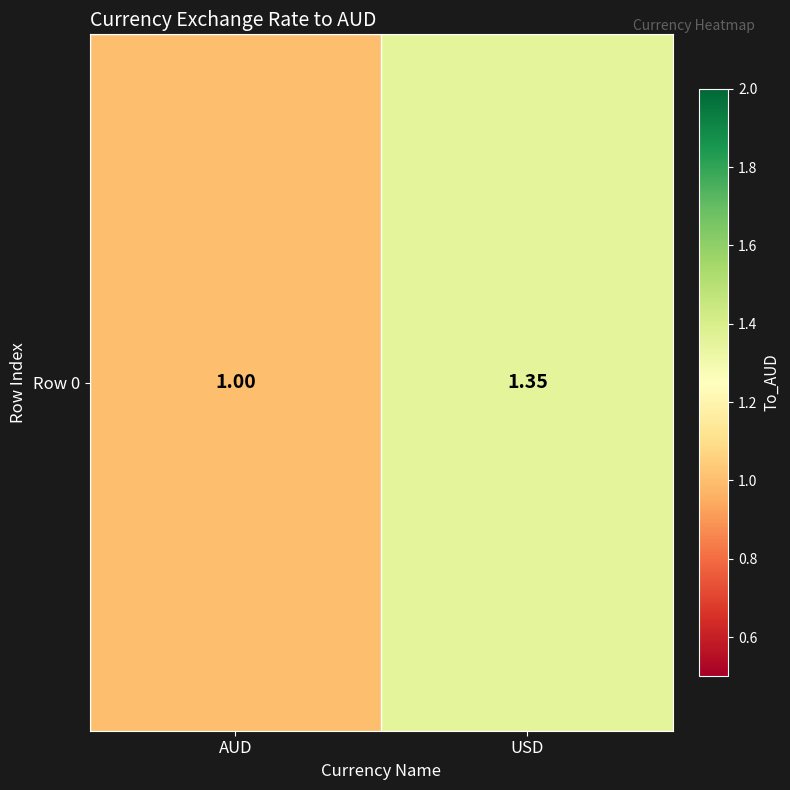

What is the difference between the maximum and minimum values?

0.4